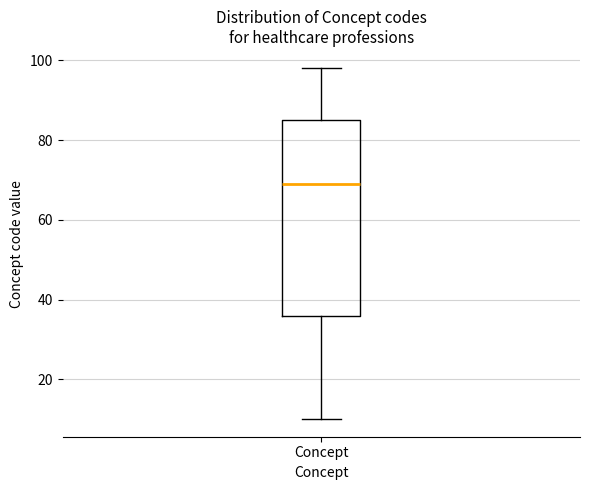

Transcribe this box plot: give where the median line is, the range the box spans, and where the two whiskers end, as read against the y-axis. The values are not printed on the chart, so give them approximately, as read against the axis.

median 70, box 36 to 86, whiskers 10 to 98